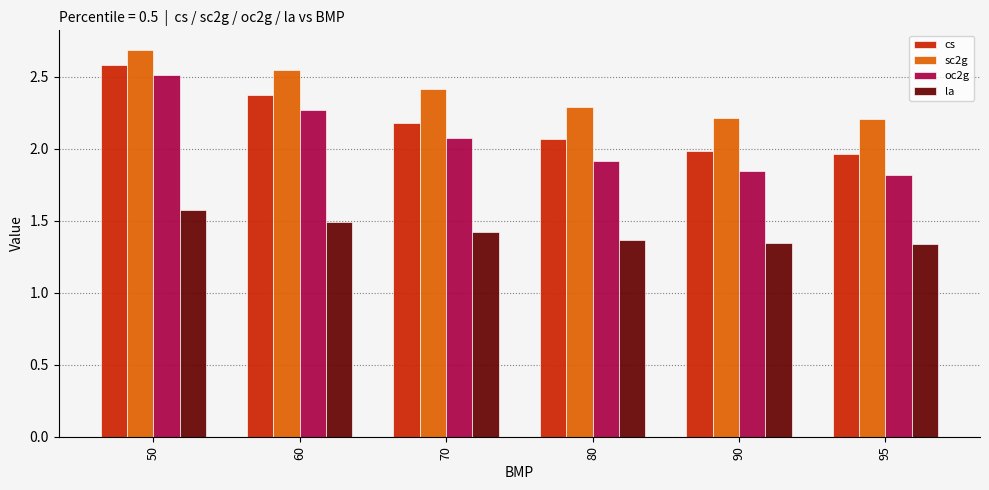

How many bars are there in each group?

4